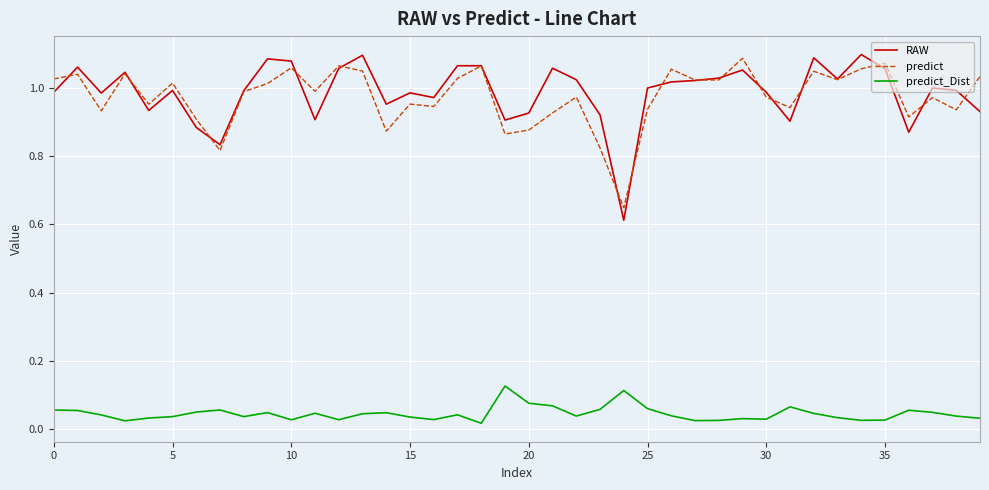

True or false: predict_Dist and predict intersect in this chart.

False